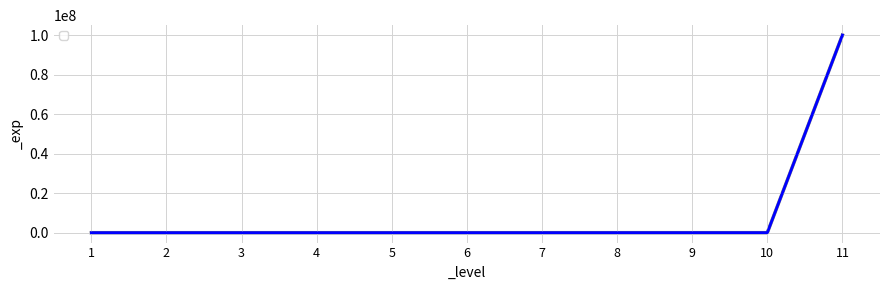

Reading right to left, transcribe all the data shown in this chart.

99999999	18000	13000	9000	6000	4000	2500	1400	600	200	0